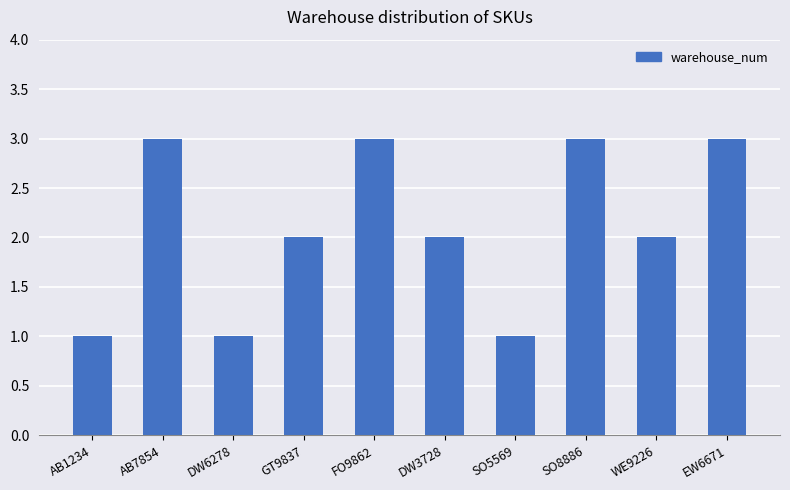

How many categories are shown in the chart?

10